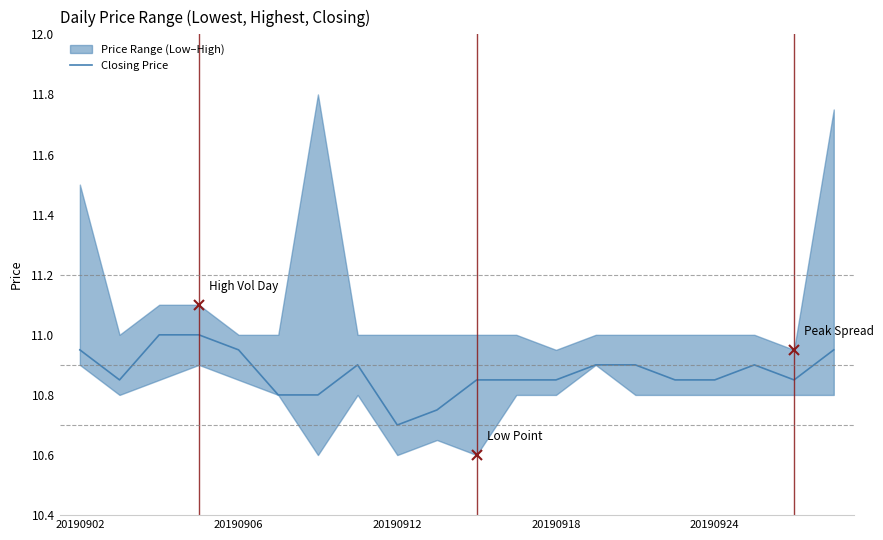

What is the highest value of the Closing Price series?

11.0